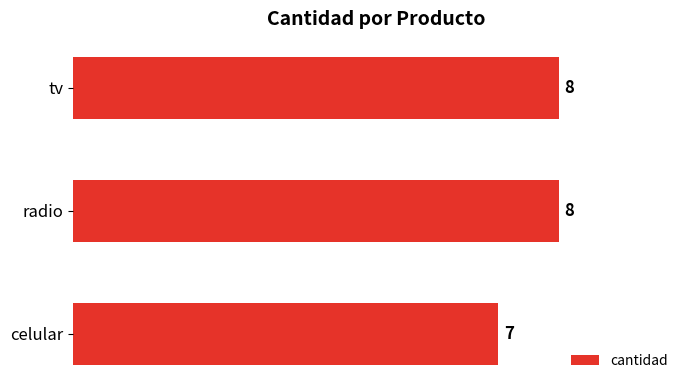

Is it true that the value at tv is 3?

False